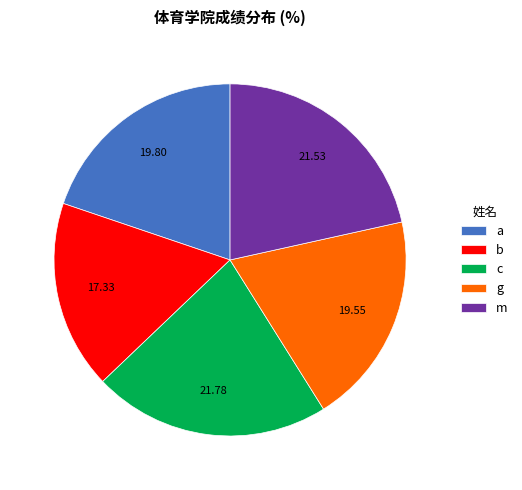

Combined, do a and b account for over 50%?

No